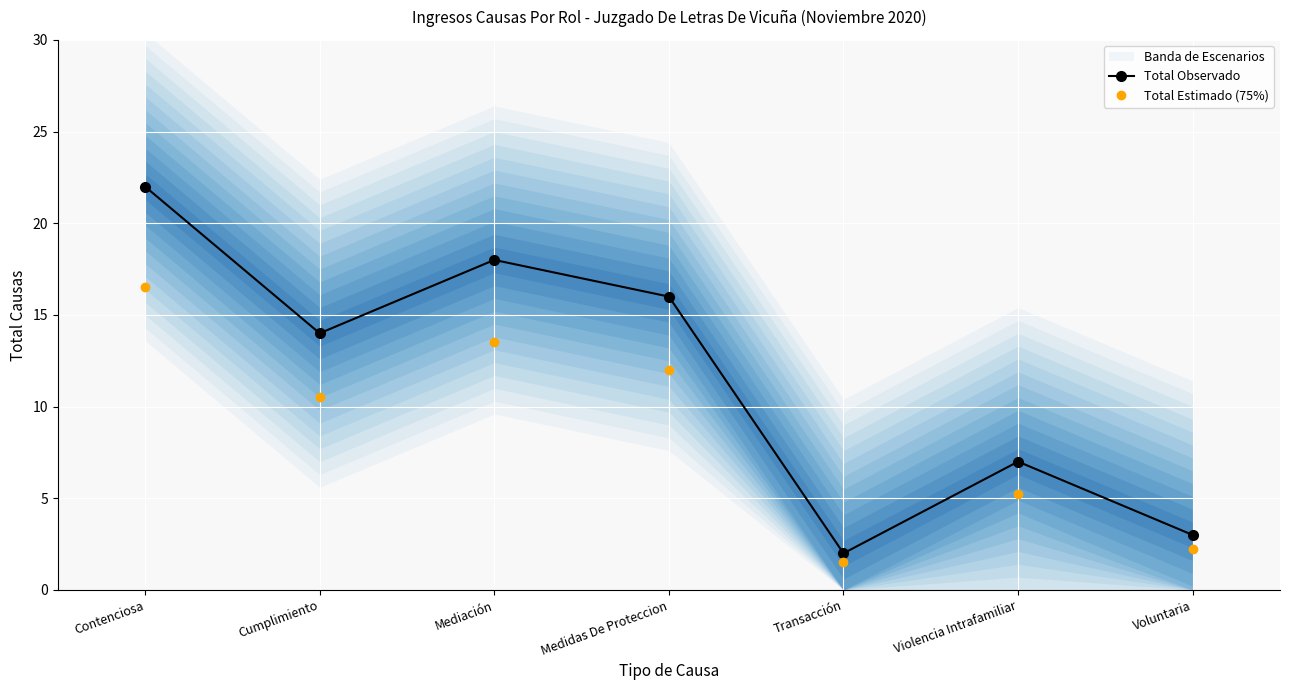

Between Voluntaria and Mediación, which is larger?

Mediación